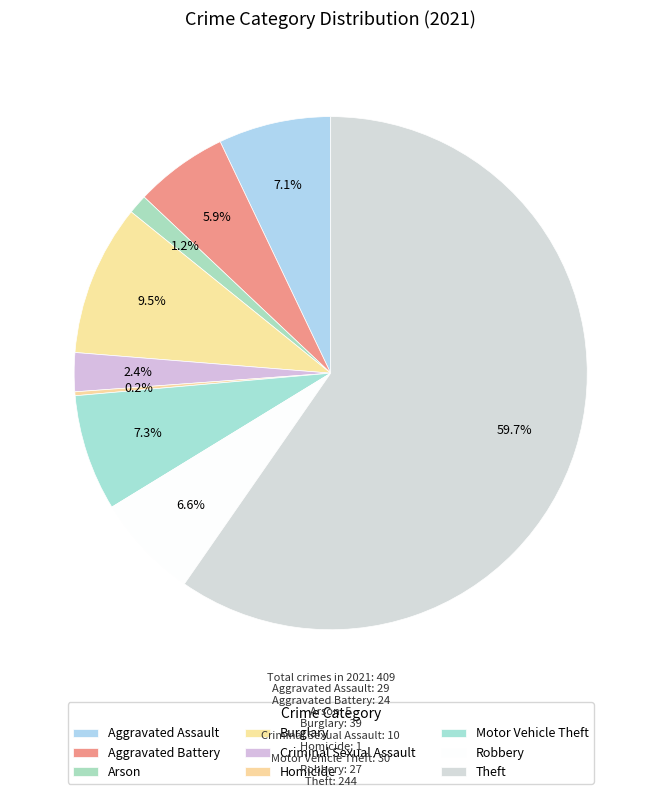

To the nearest percent, what percentage of the pie is Aggravated Battery?

6%